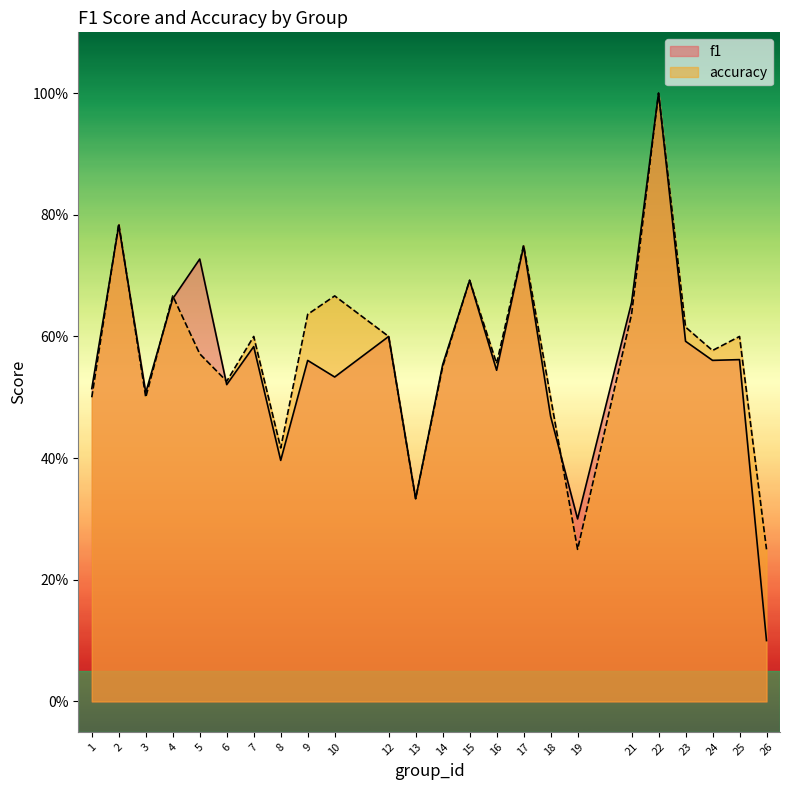

Rank the series by their average value, from highest to lowest.

accuracy, f1